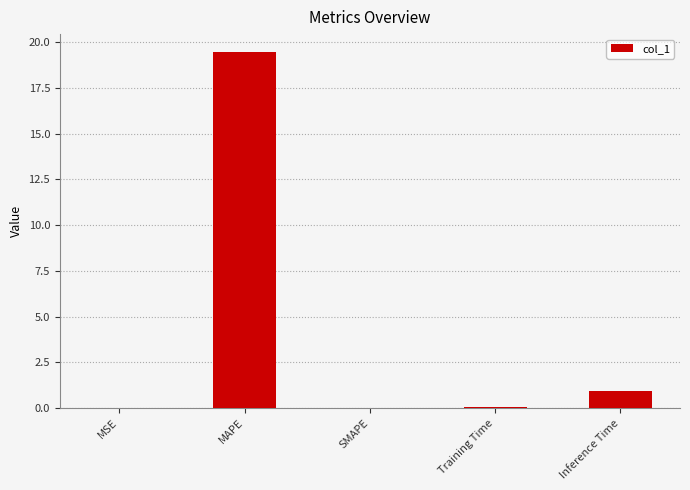

What is the greatest value displayed?

19.5